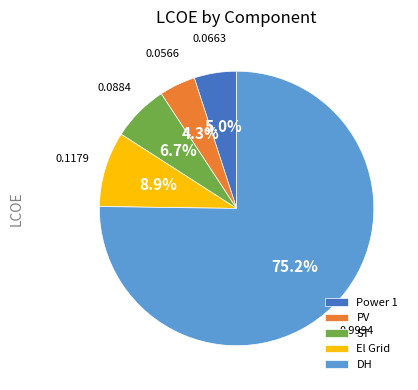

To the nearest percent, what is the difference between the largest and smallest slice percentages?

71%